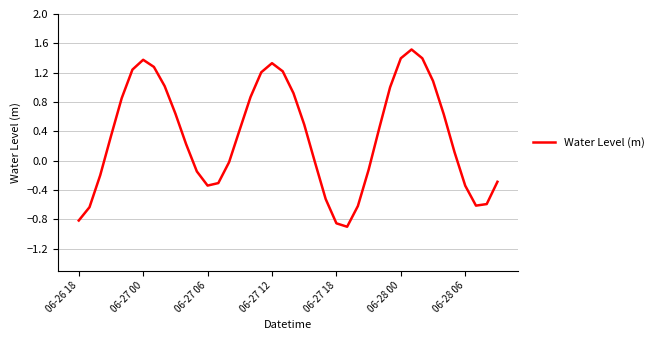

What is the difference between the maximum and minimum values?

2.4